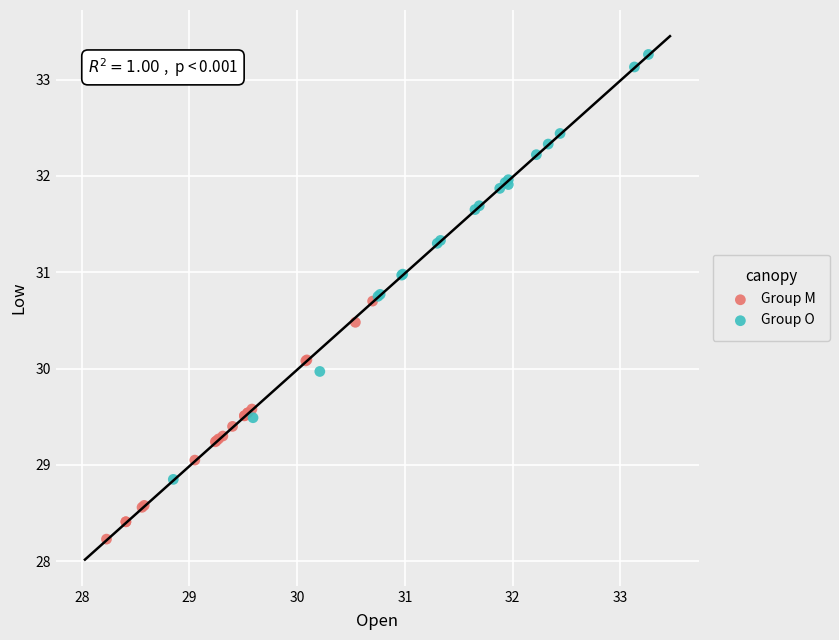

Which series reaches the minimum Y coordinate?

Group M